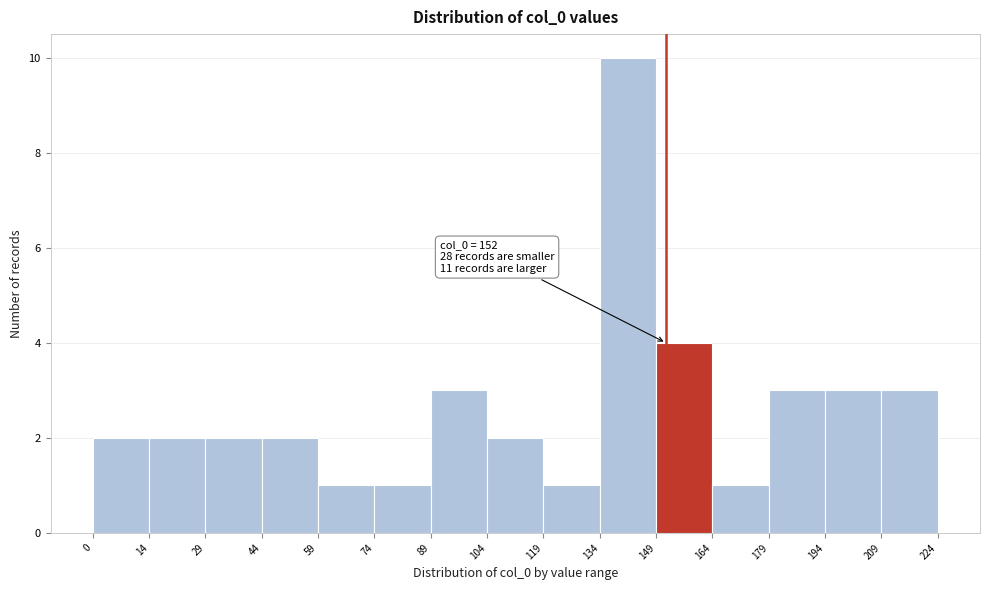

Over which range of the x-axis is the bar tallest?

134 to 149